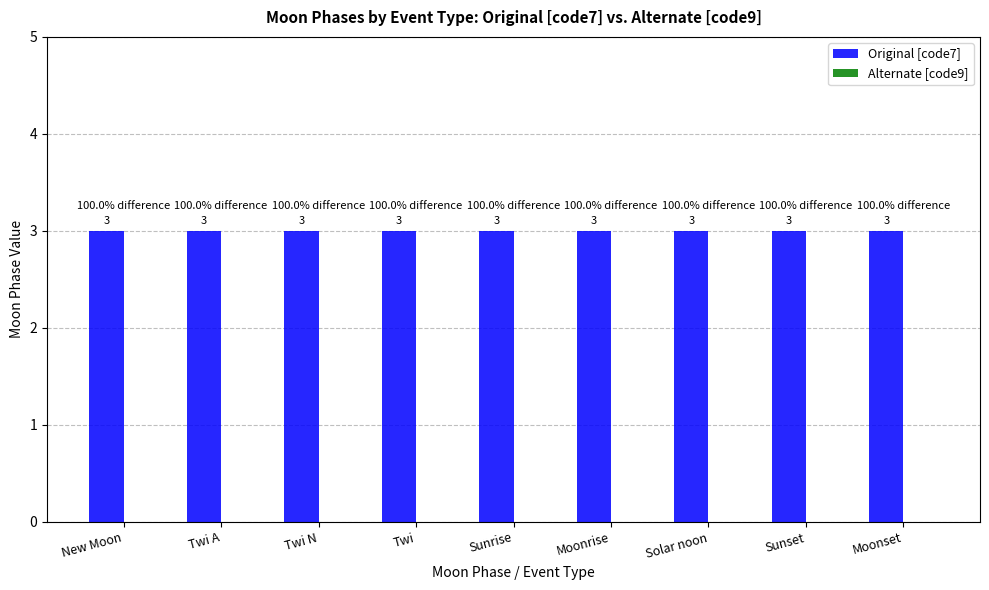

Rank the categories by Original [code7] value from lowest to highest.

New Moon, Twi A, Twi N, Twi, Sunrise, Moonrise, Solar noon, Sunset, Moonset